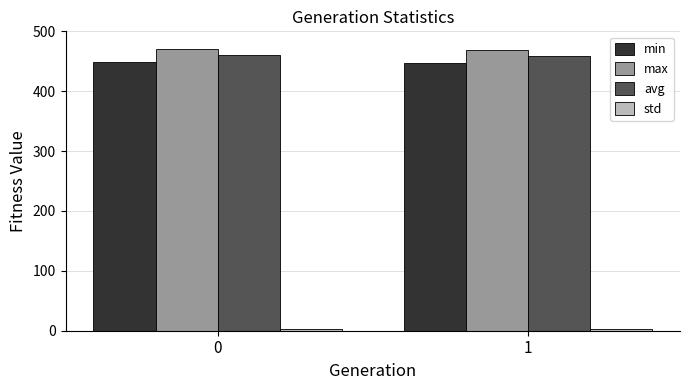

How many bars are there in each group?

4